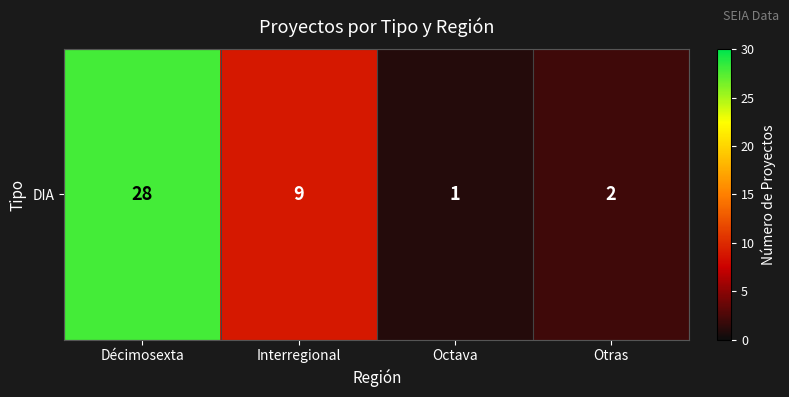

What is the sum of the values at Décimosexta and Otras?

30